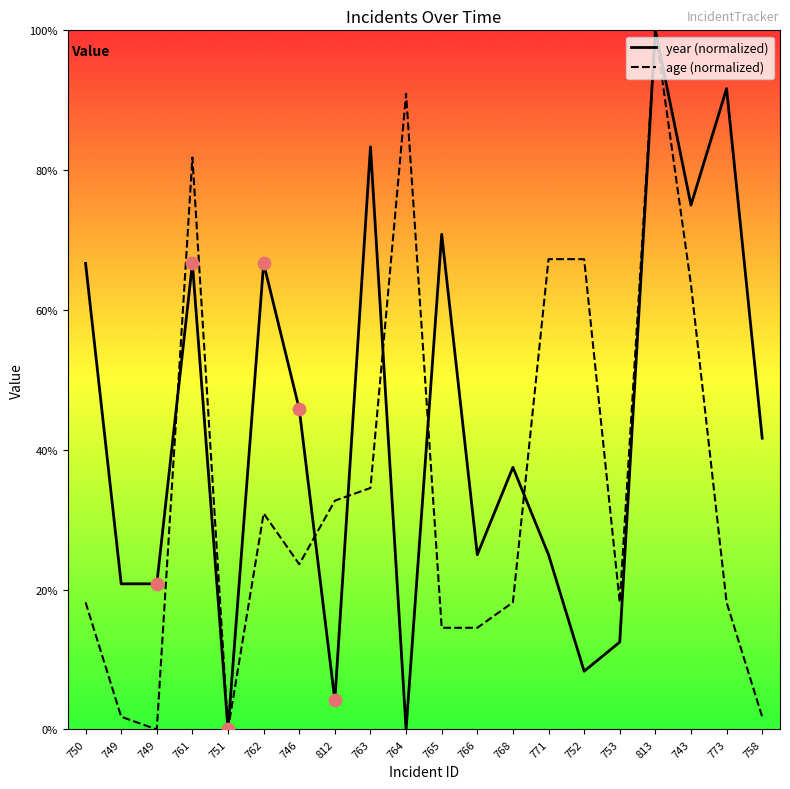

At which category is the sum across all series the highest?

813